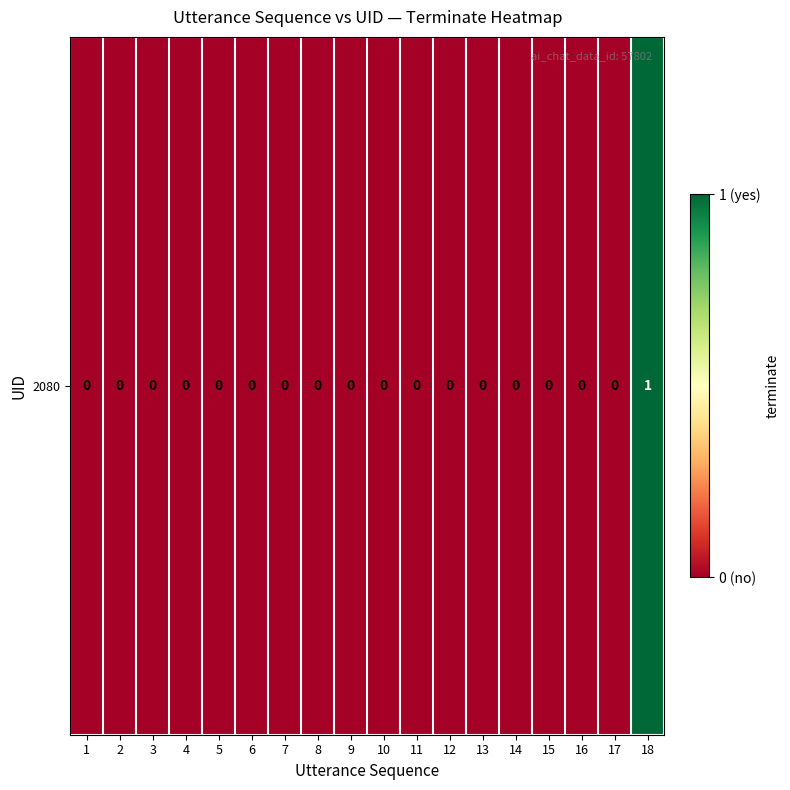

Reading right to left, what are all the values shown in this chart?

18=1	17=0	16=0	15=0	14=0	13=0	12=0	11=0	10=0	9=0	8=0	7=0	6=0	5=0	4=0	3=0	2=0	1=0